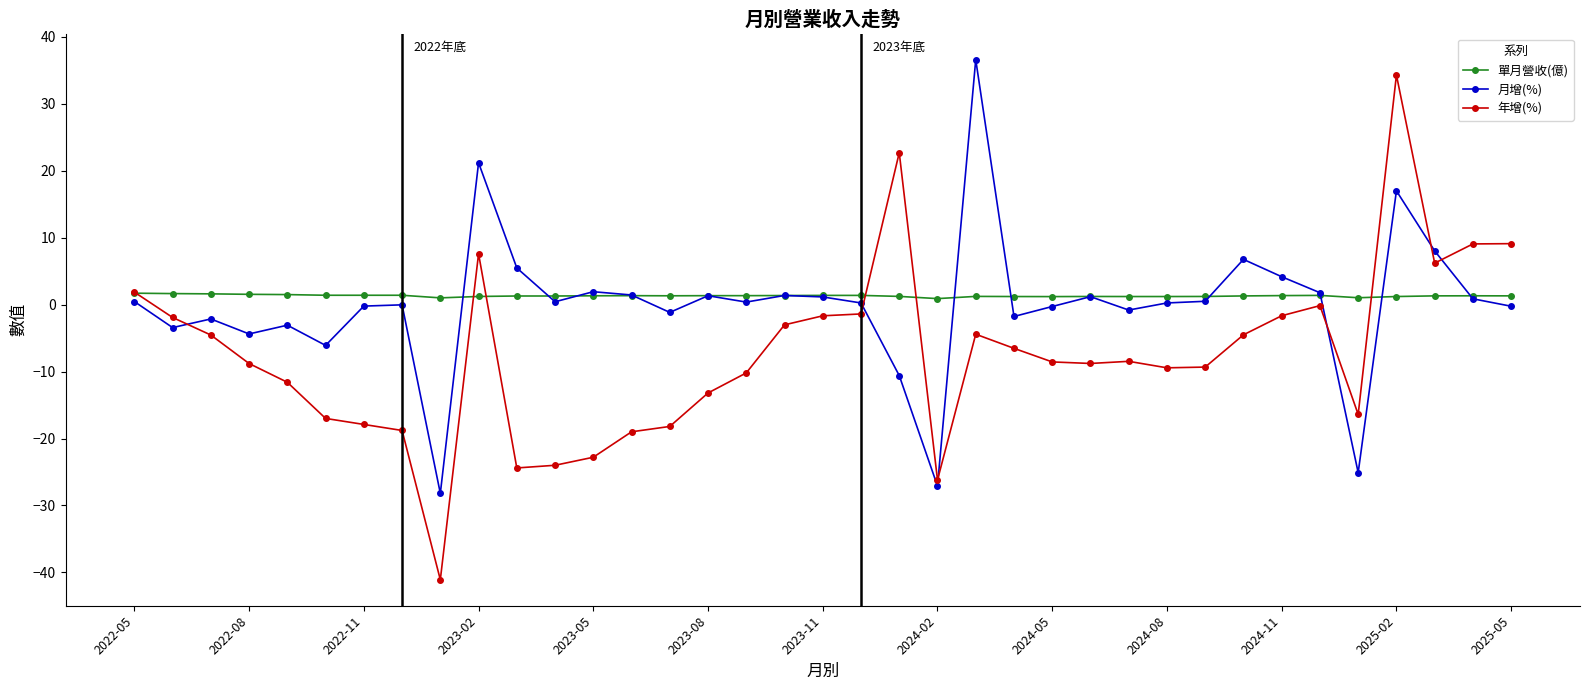

True or false: 年增(%) and 月增(%) intersect in this chart.

True